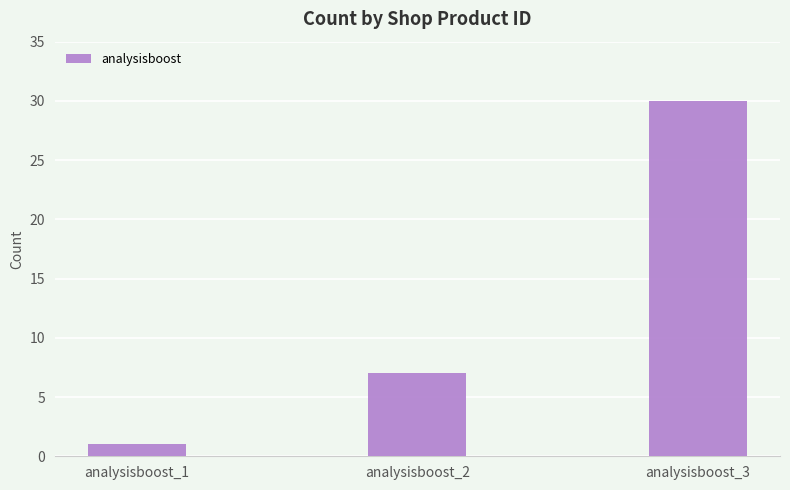

What is the difference between the values at analysisboost_1 and analysisboost_3?

29